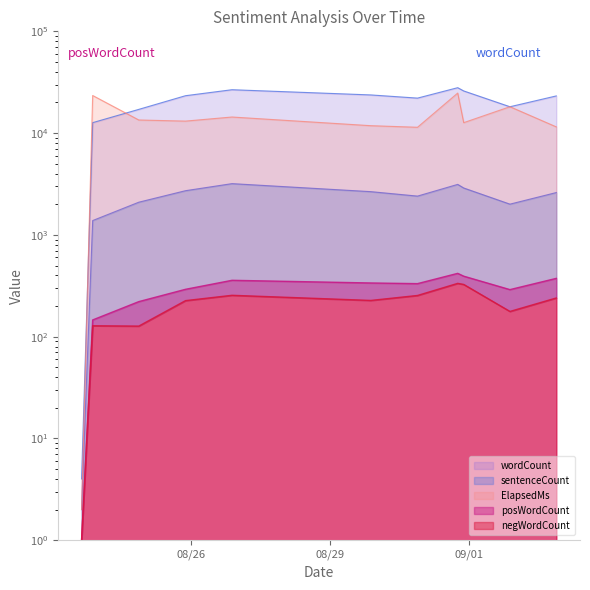

What is the label of the 7th point from the left?

2016-08-30 21:27:24